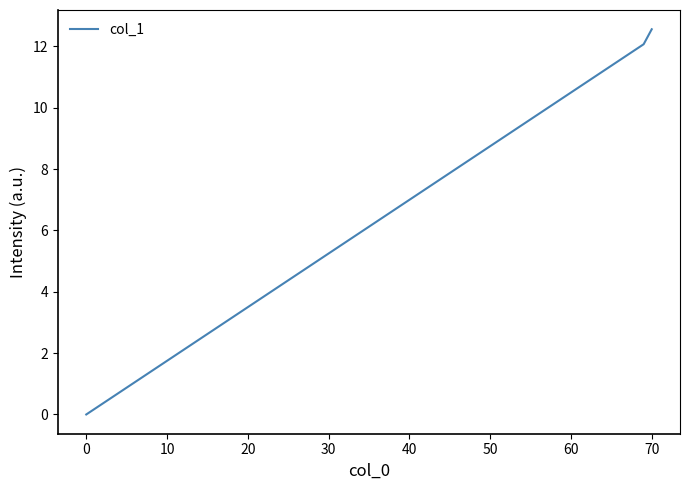

What is the greatest value displayed?

12.6